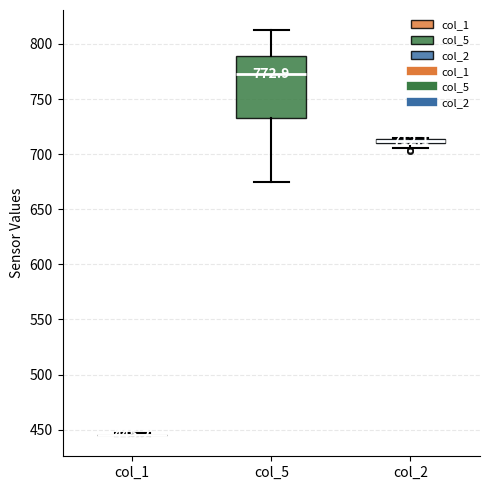

Which box is the tallest, from its lower edge to its upper edge?

col_5